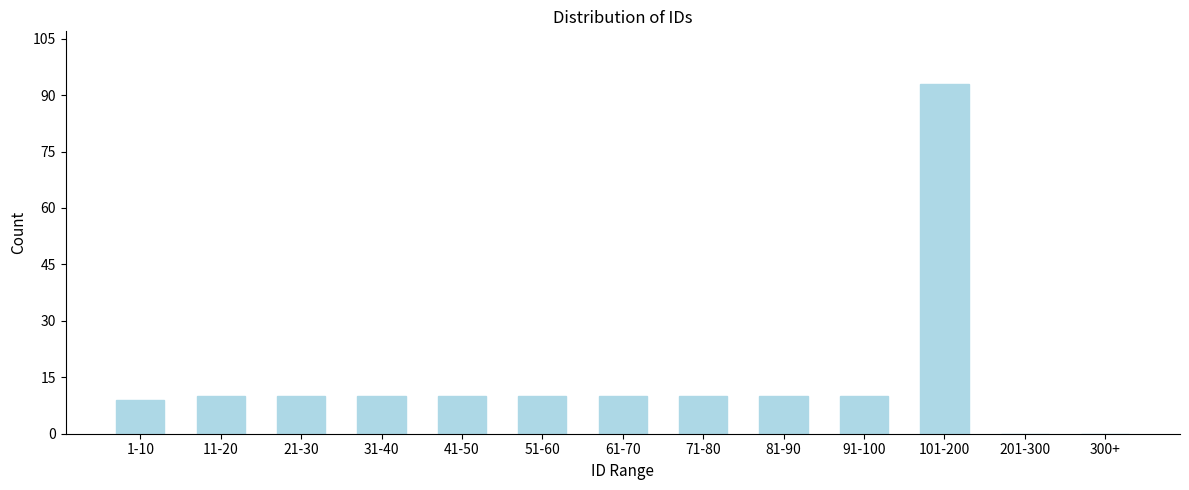

Reading left to right, transcribe all the data shown in this chart.

1-10=9	11-20=10	21-30=10	31-40=10	41-50=10	51-60=10	61-70=10	71-80=10	81-90=10	91-100=10	101-200=93	201-300=0	300+=0